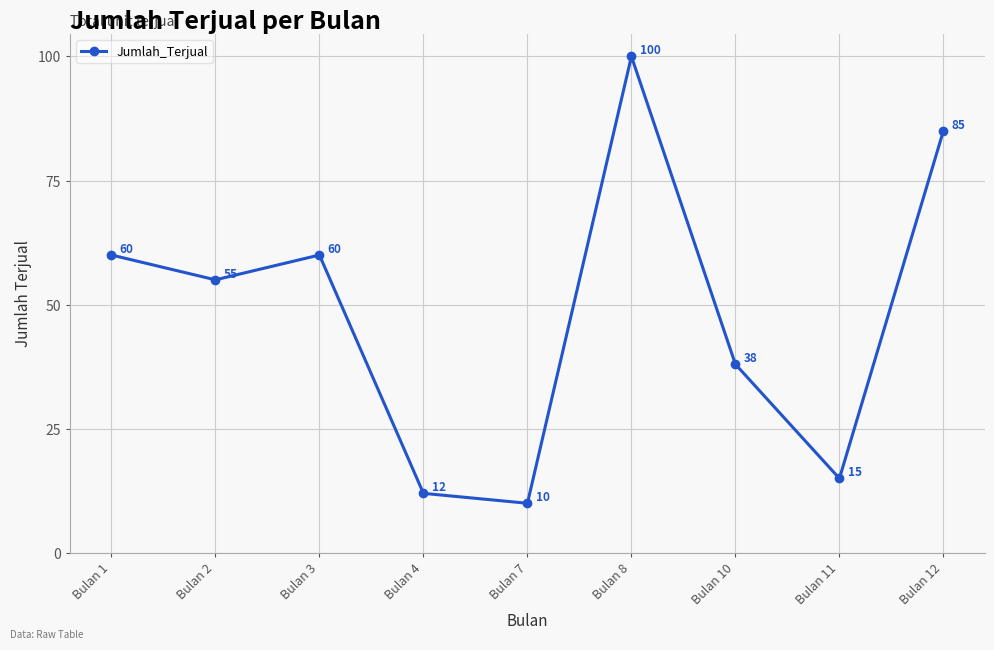

True or false: the data has more than 0 interior local peaks.

True